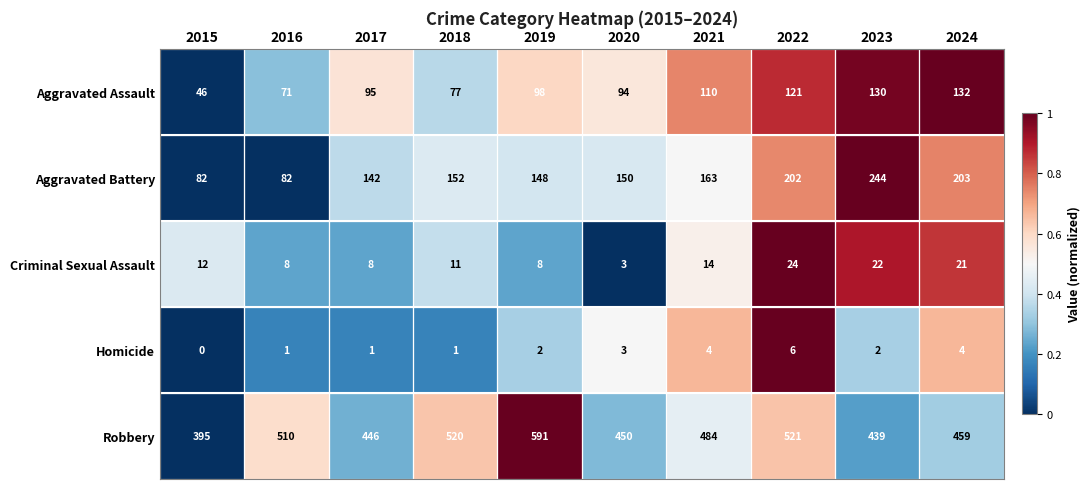

The Homicide series shows 9 at 2022. True or false?

False